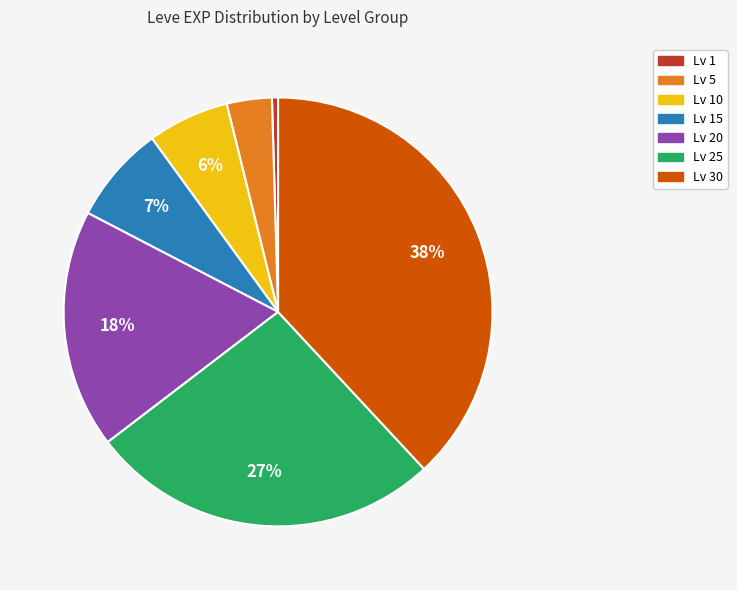

How many segments does this pie chart have?

7